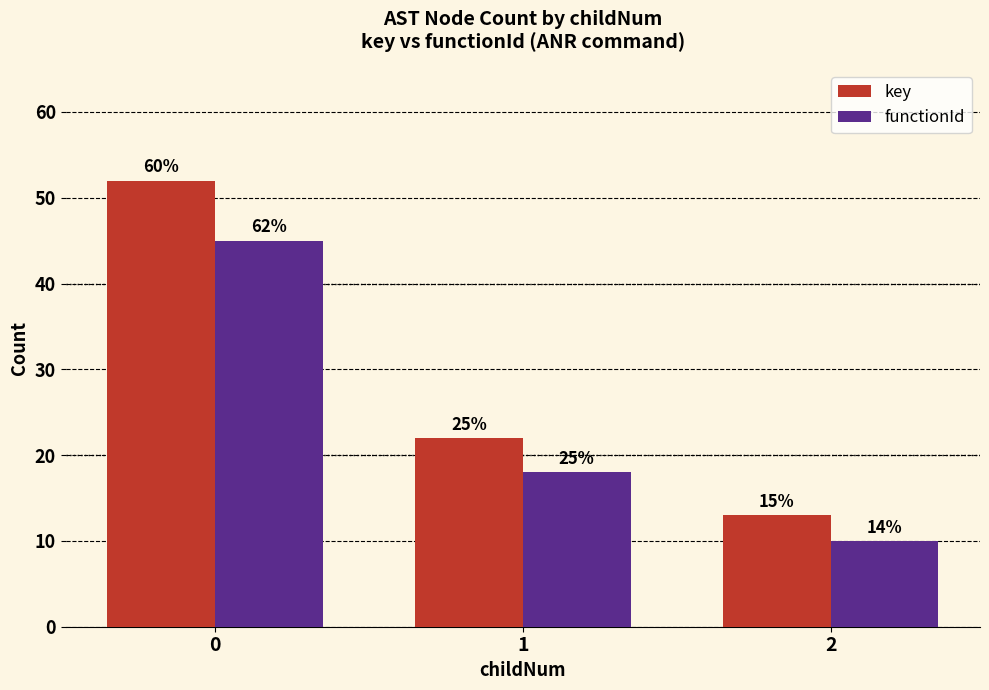

At how many categories does at least one series exceed 51?

1